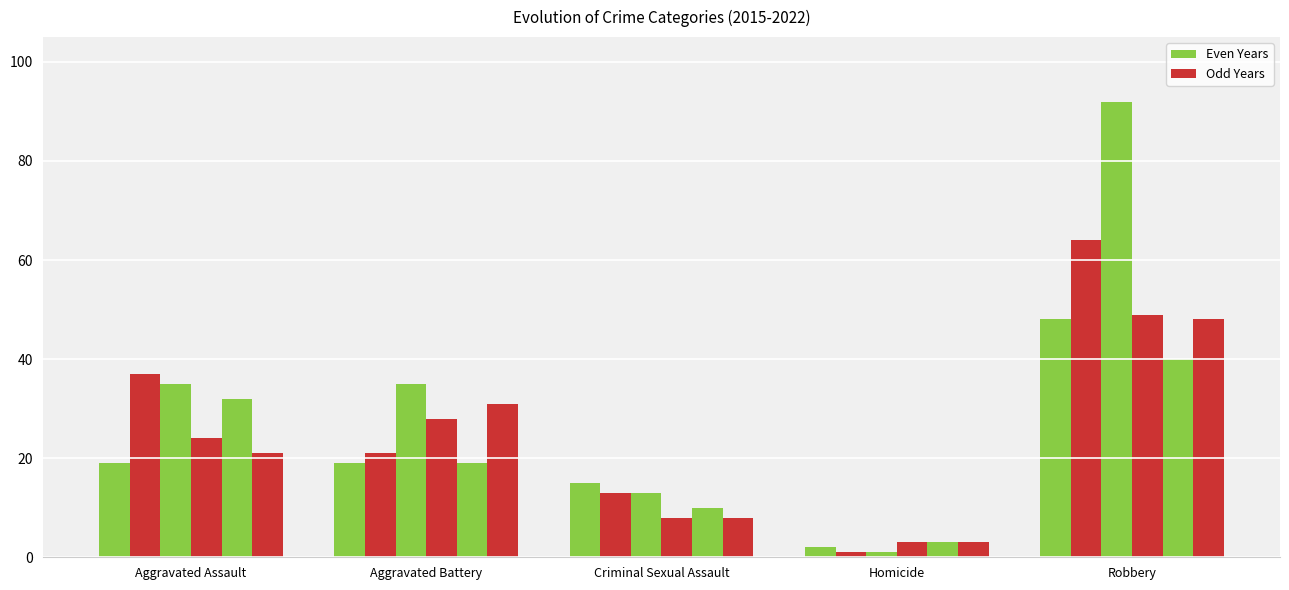

What is the greatest value displayed?

92